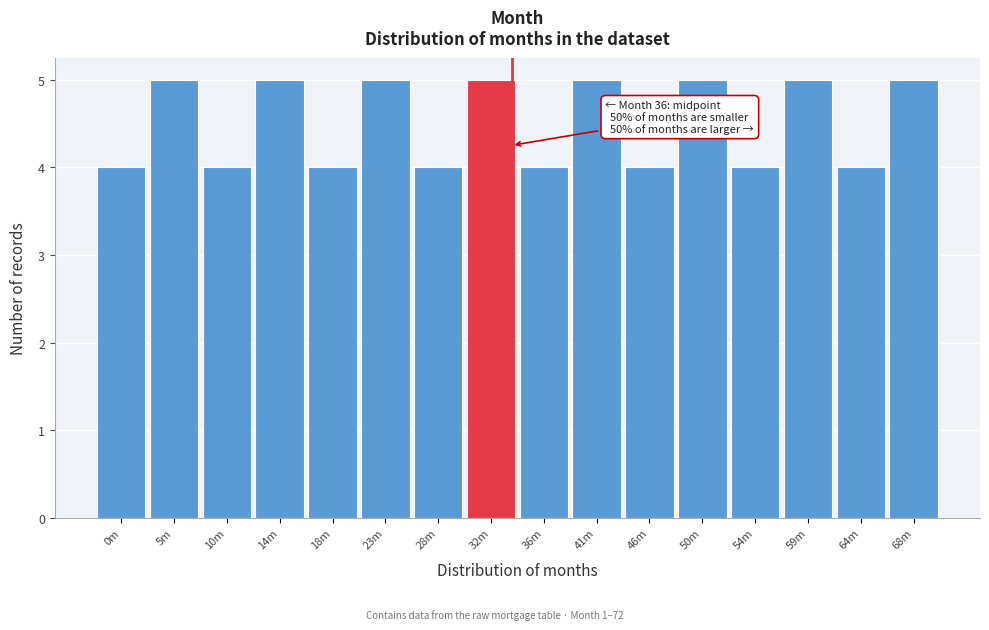

Reading left to right, list all the values displayed in this chart.

4	5	4	5	4	5	4	5	4	5	4	5	4	5	4	5